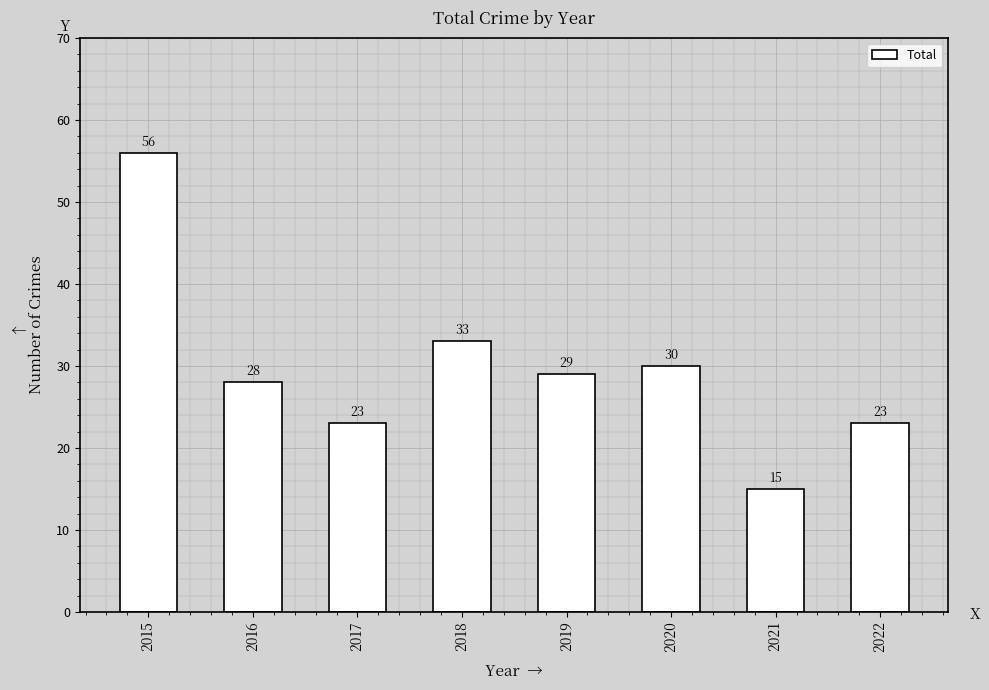

Reading left to right, what are all the values shown in this chart?

56	28	23	33	29	30	15	23